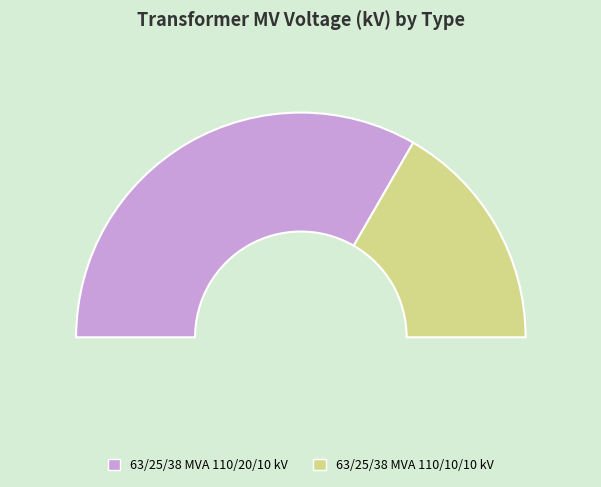

What is the smallest slice in the pie chart?

63/25/38 MVA 110/10/10 kV